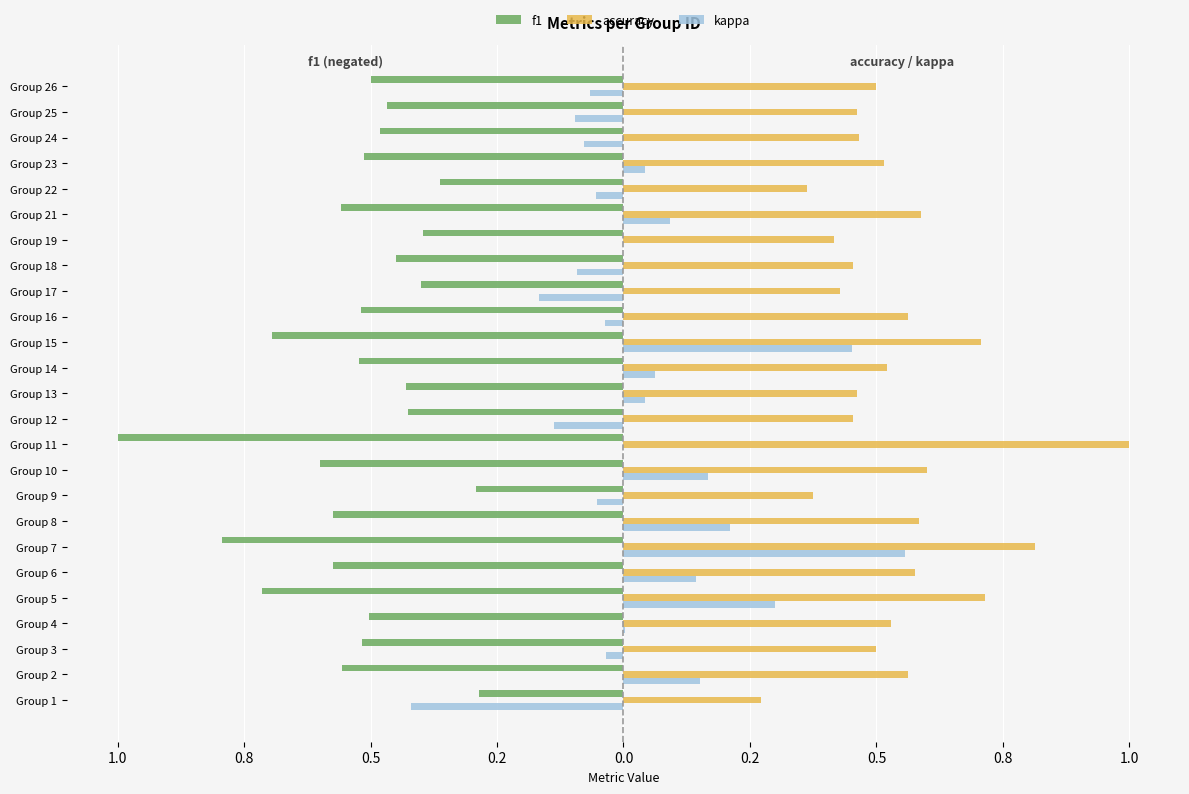

What are all the series names shown in the legend?

f1, accuracy, kappa